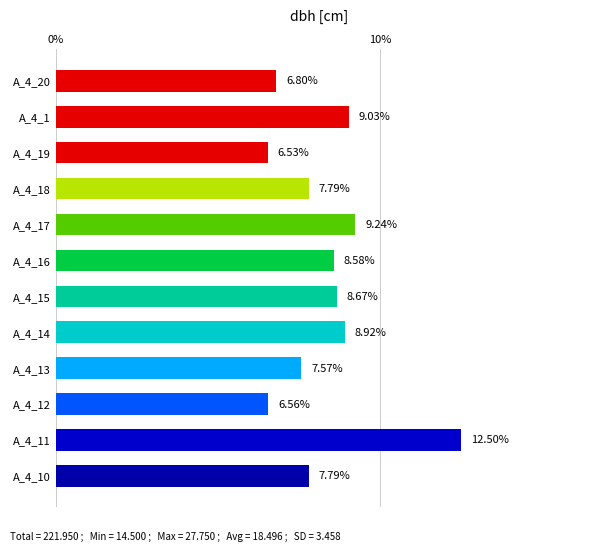

What is the average value?

8.3